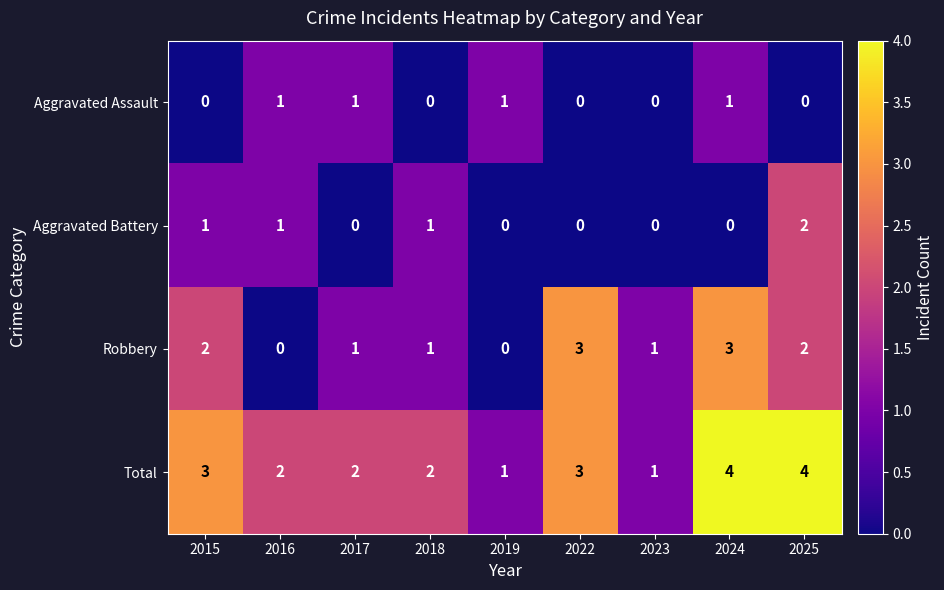

What is the sum of all Aggravated Assault values?

4